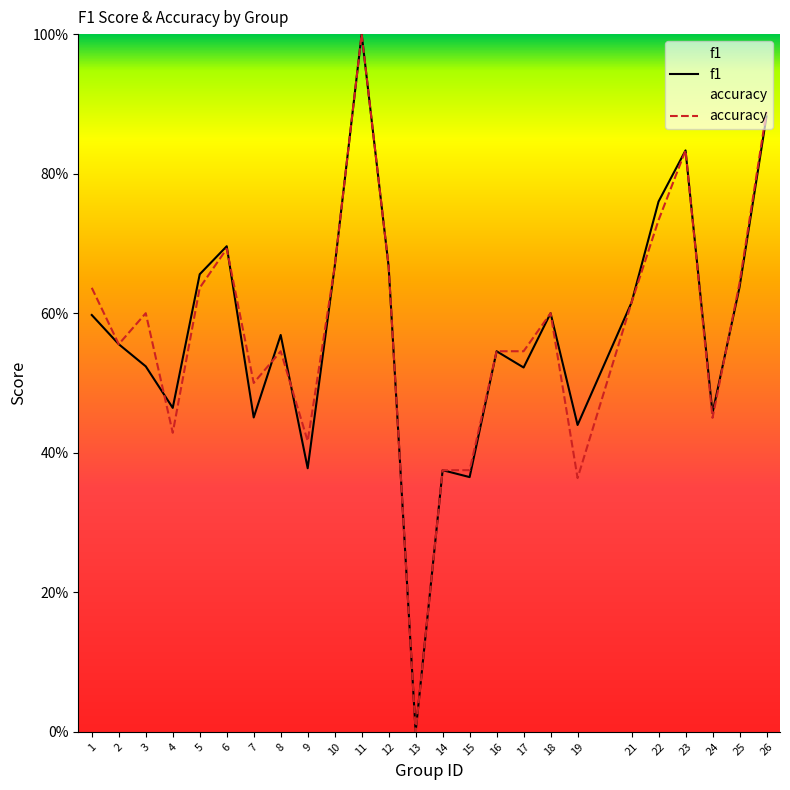

Count the accuracy values in the range 0 to 1.

25